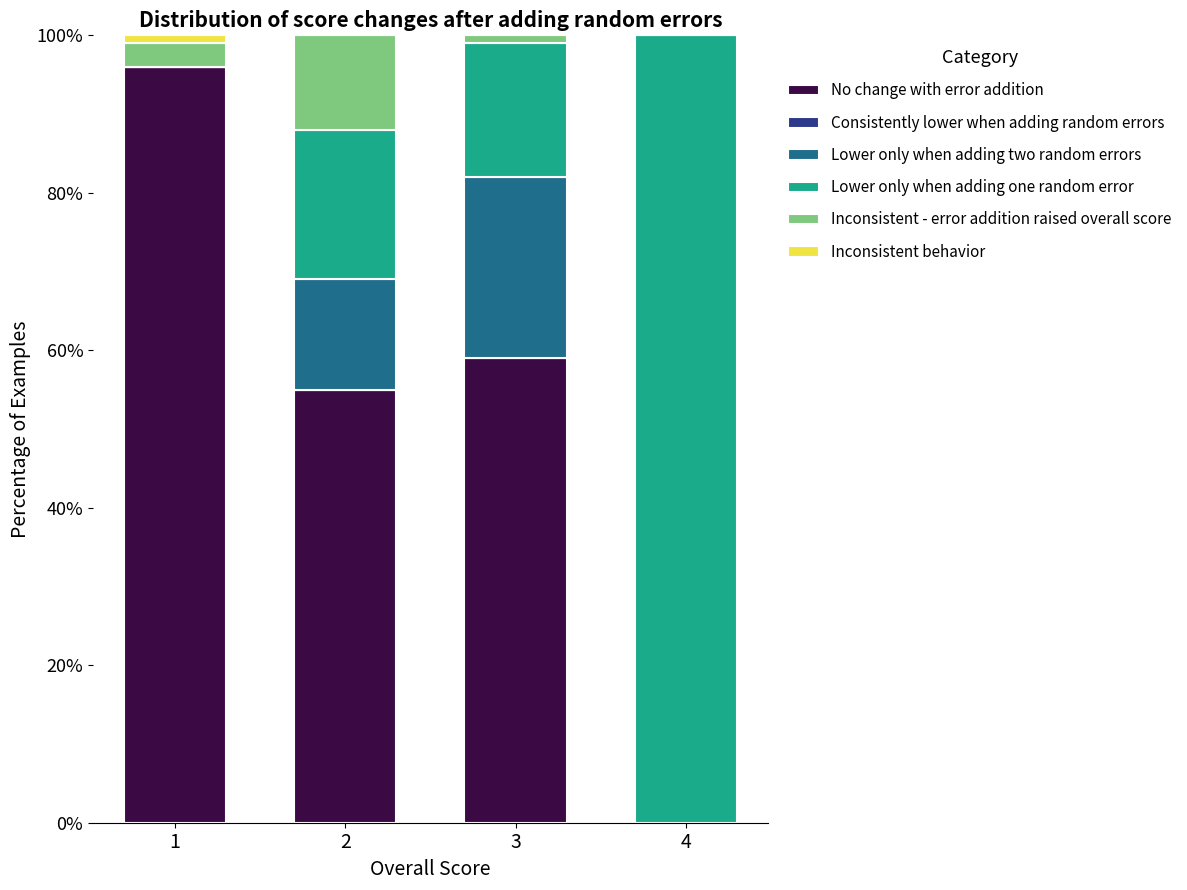

Reading left to right, transcribe the values for No change with error addition.

1=96	2=55	3=59	4=0